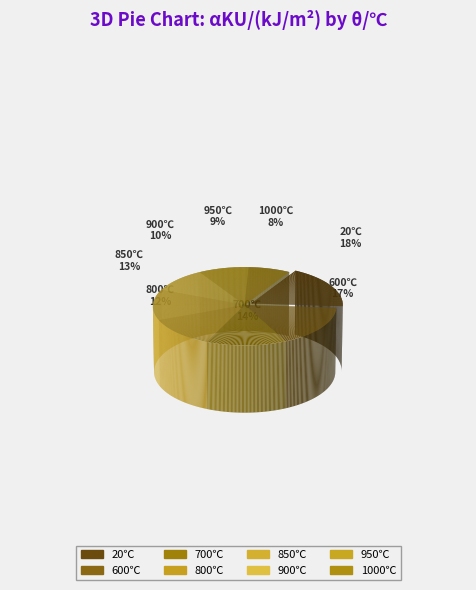

The 700 slice represents 14% of the pie. True or false?

True